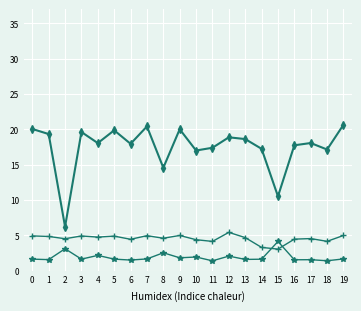

What is the spread (max minus min) of values at 19?

19.0